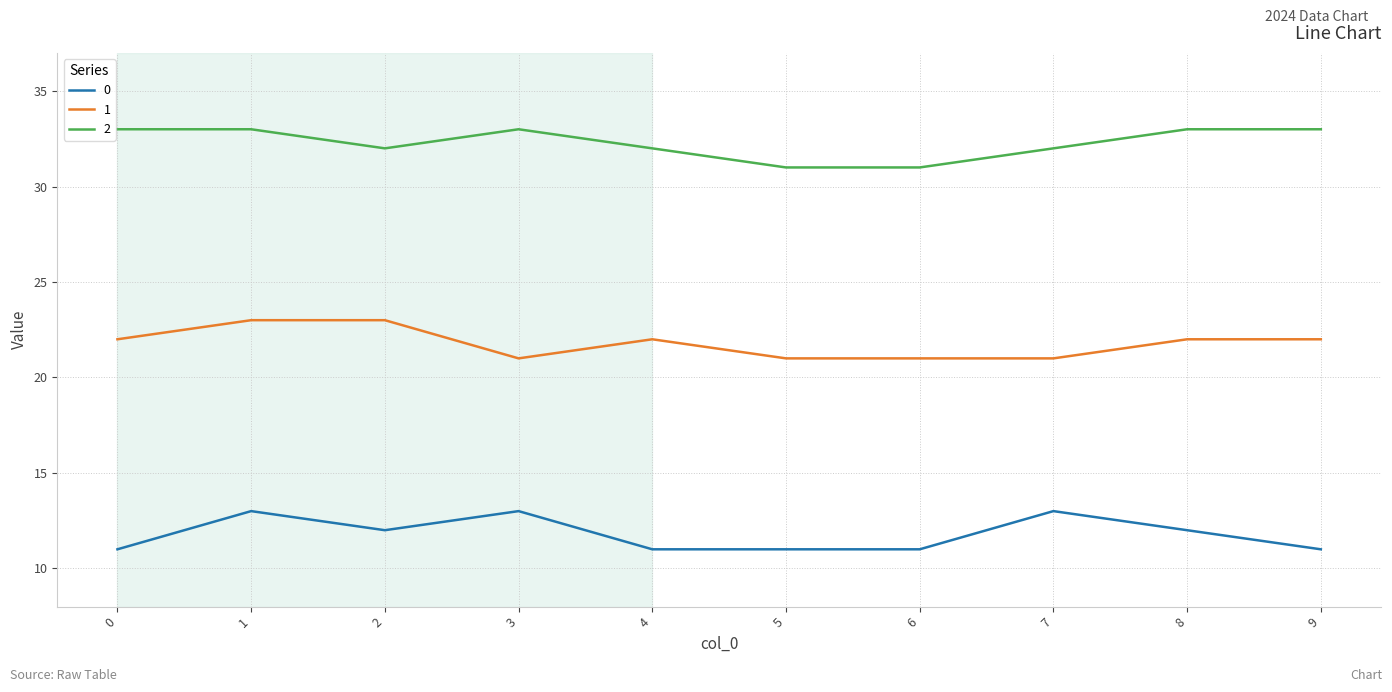

What is the maximum value shown in the chart?

33